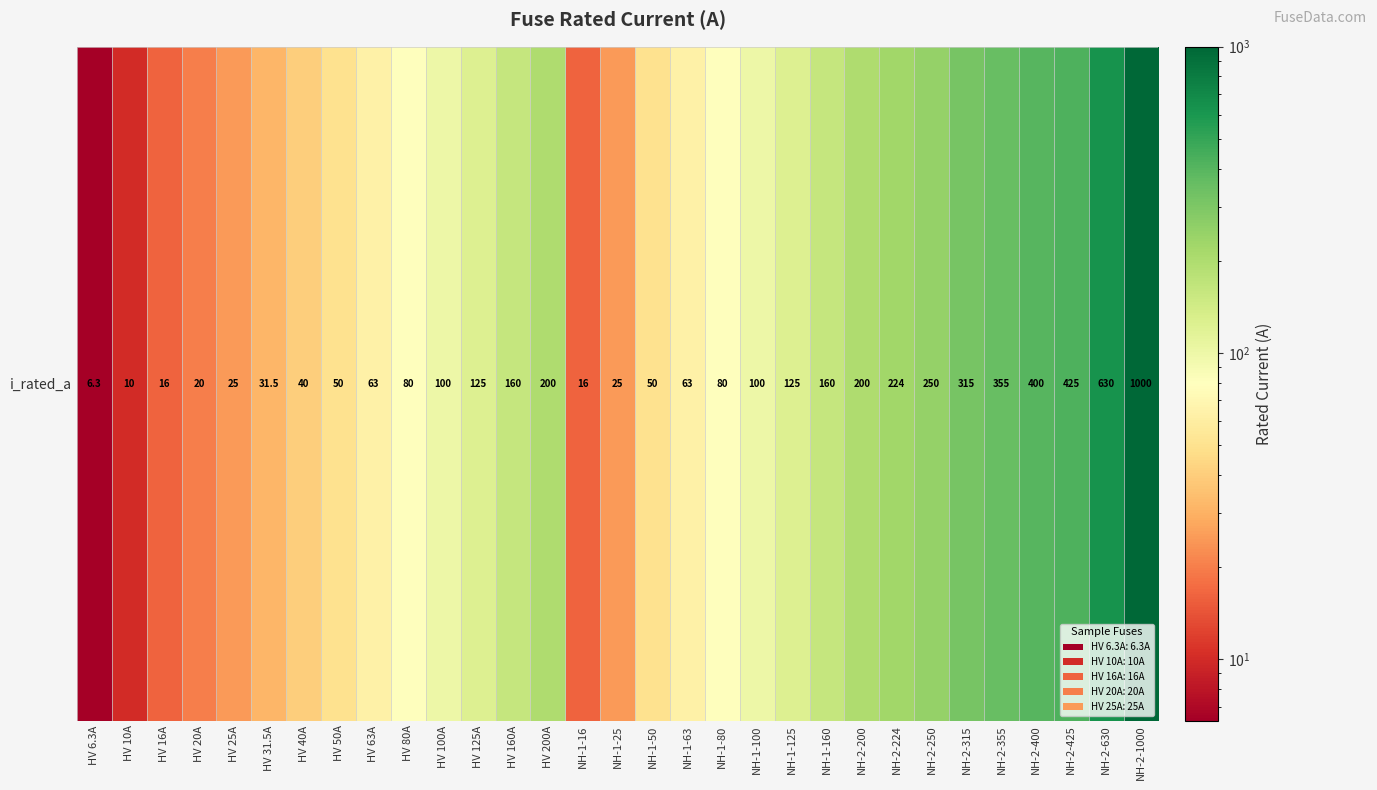

What is the change in value from HV 25A to NH-2-250?

+225.0